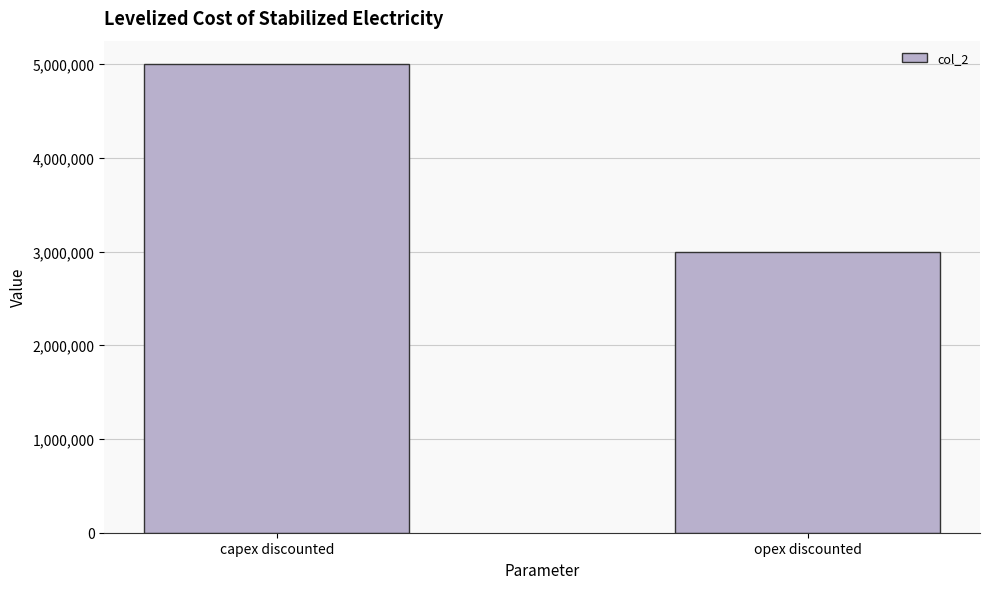

What is the sum of all values?

8000000